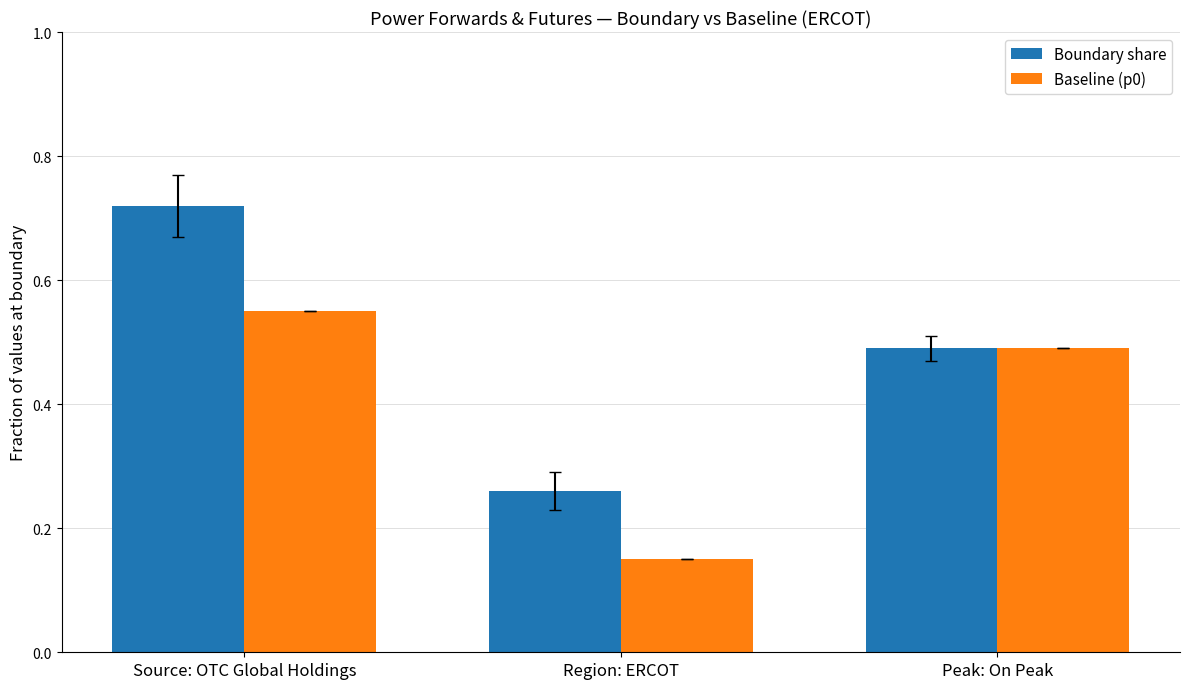

What is the label of the 3rd bar from the left?

Peak: On Peak